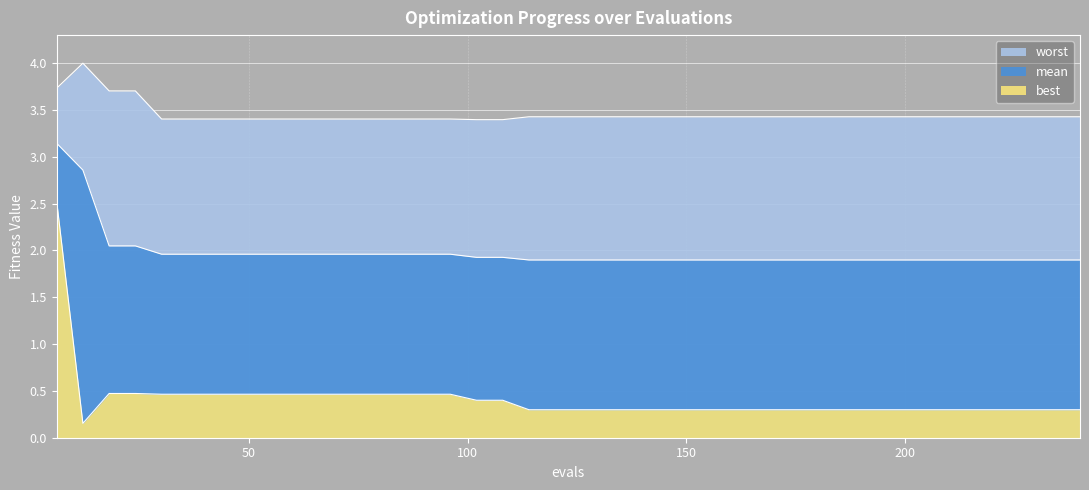

What is the minimum value for worst?

3.4